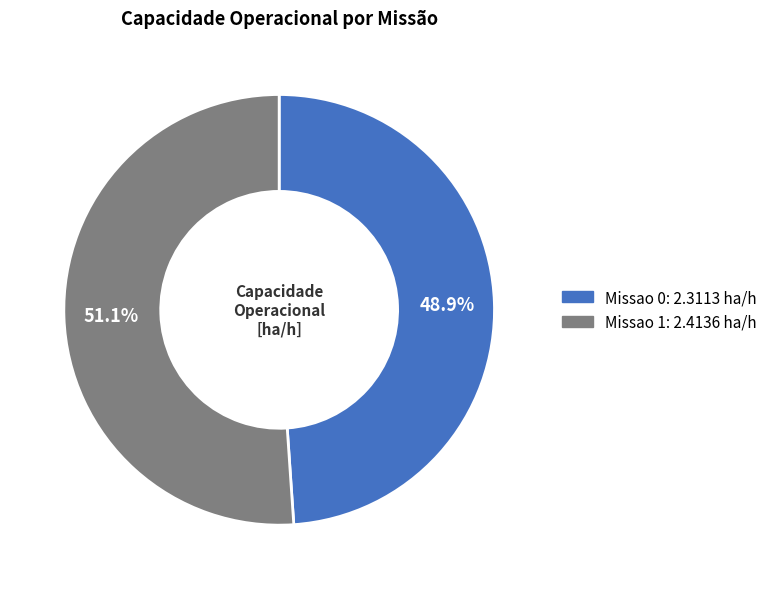

Which category has the smallest portion of the pie?

Missao 0